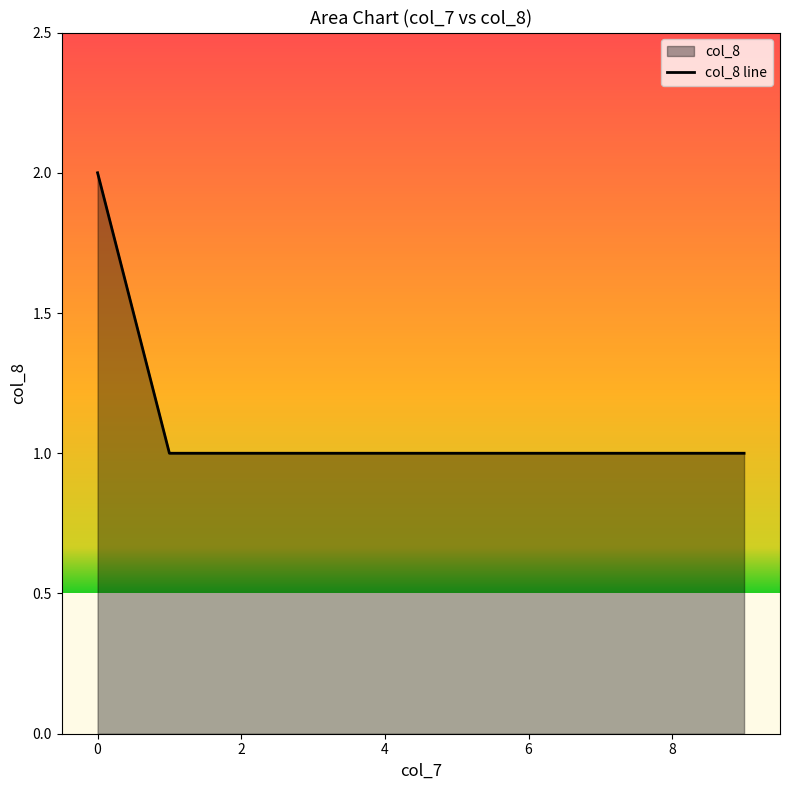

Is it true that the value at 2 is 1?

True